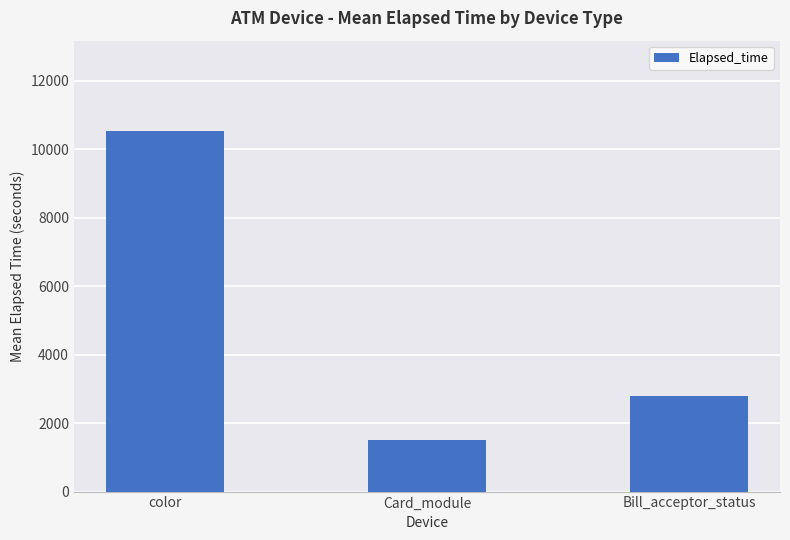

Reading left to right, what are all the values shown in this chart?

color=10532	Card_module=1508	Bill_acceptor_status=2800